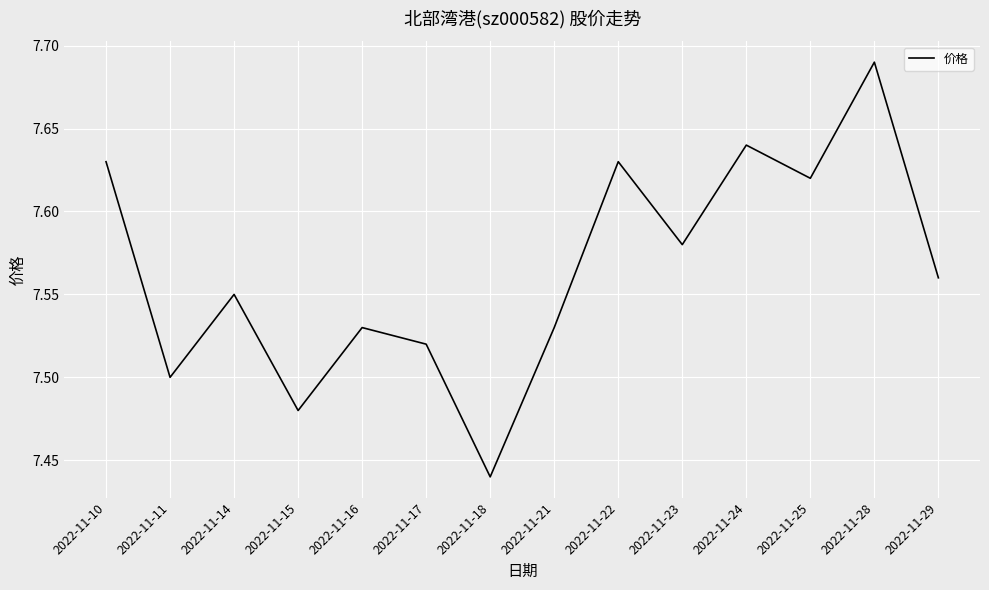

The value at 2022-11-28 is 12.7. True or false?

False